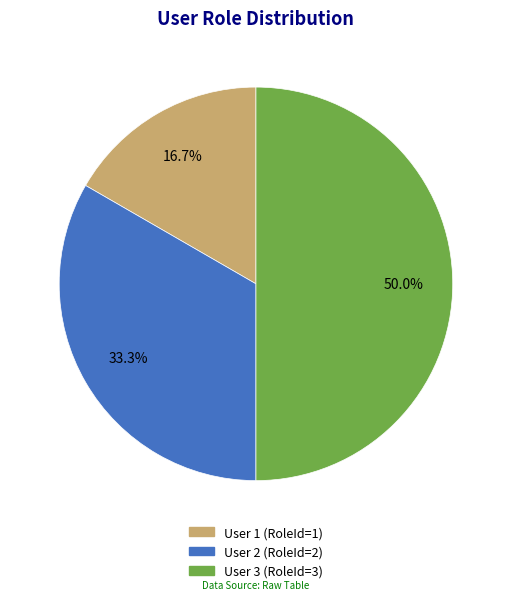

Does any single category account for the majority?

No